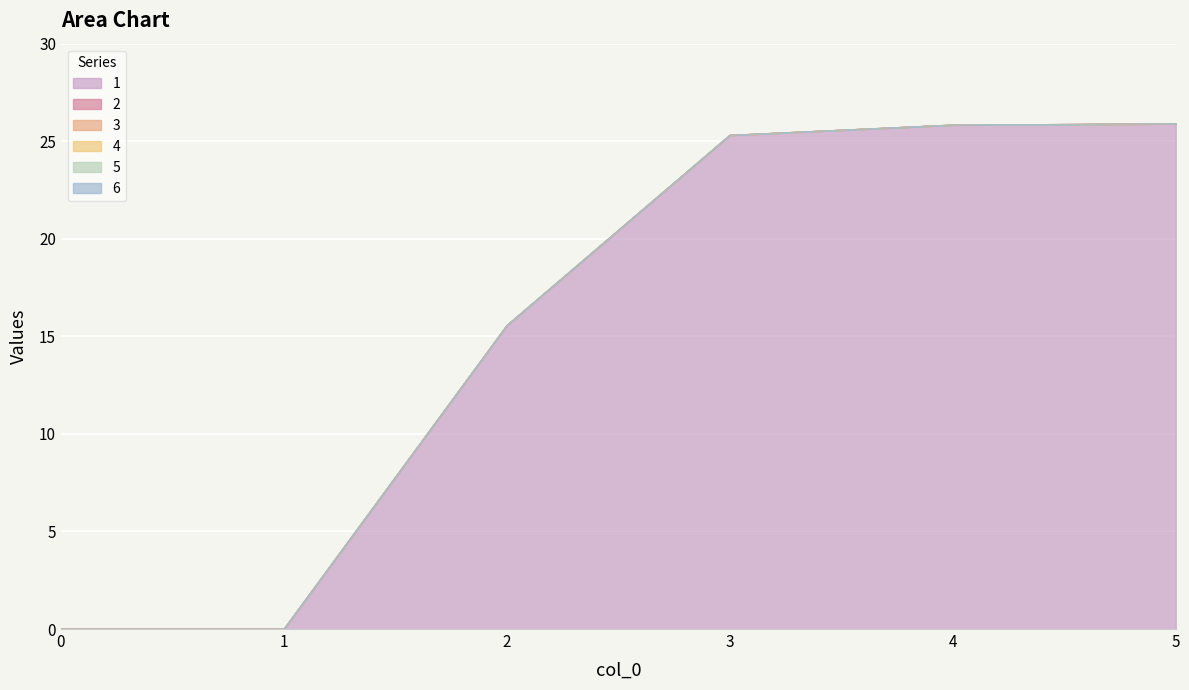

True or false: 2 and 6 cross at least once.

False